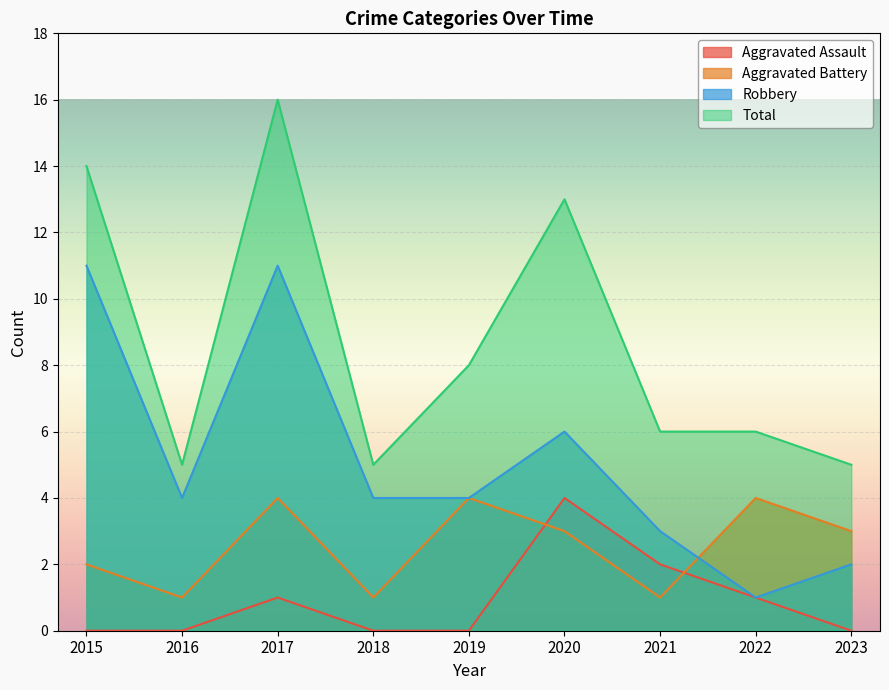

True or false: Aggravated Battery and Robbery cross at least once.

True